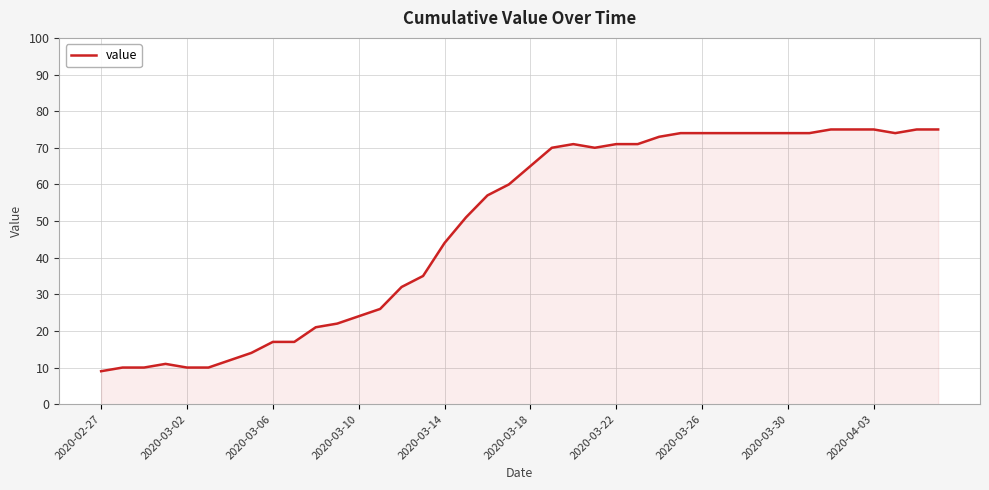

What is the smallest value displayed?

9